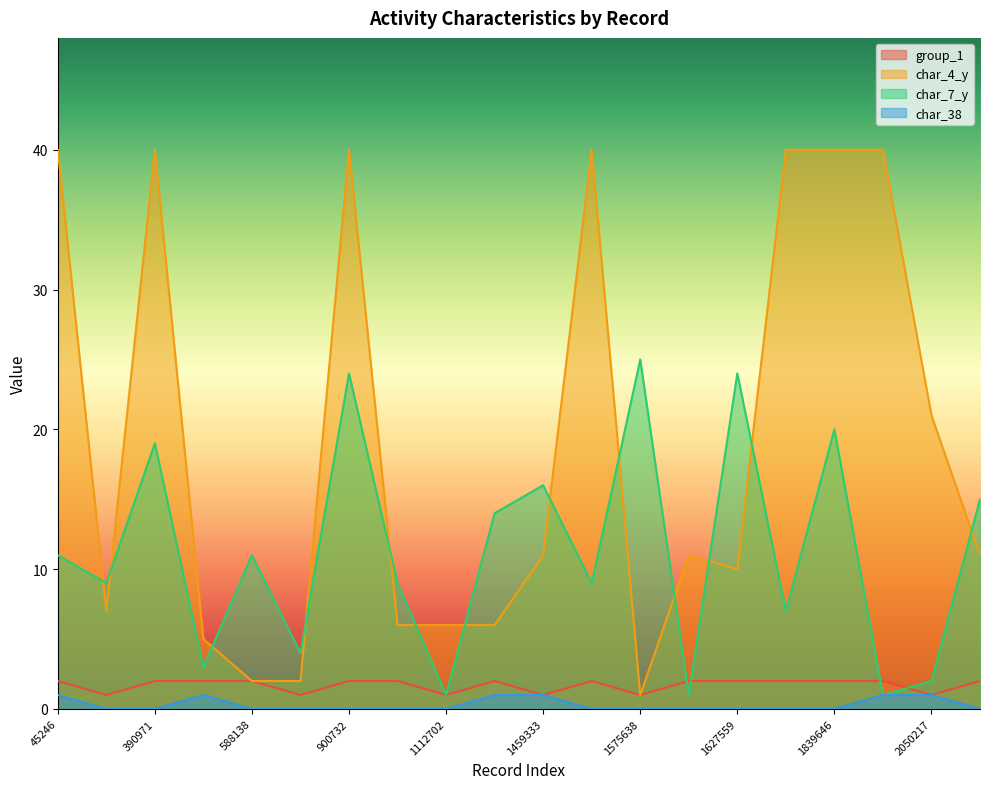

How many data points in char_4_y are less than 11?

9